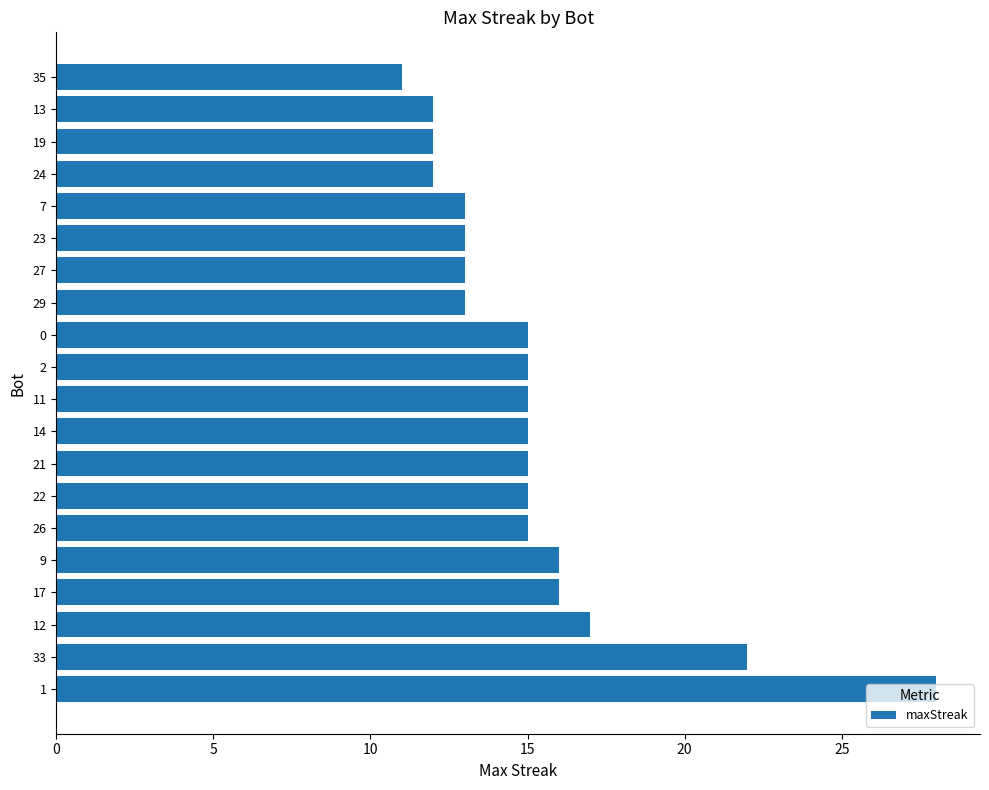

Are the bars grouped side by side (vs. stacked)?

No